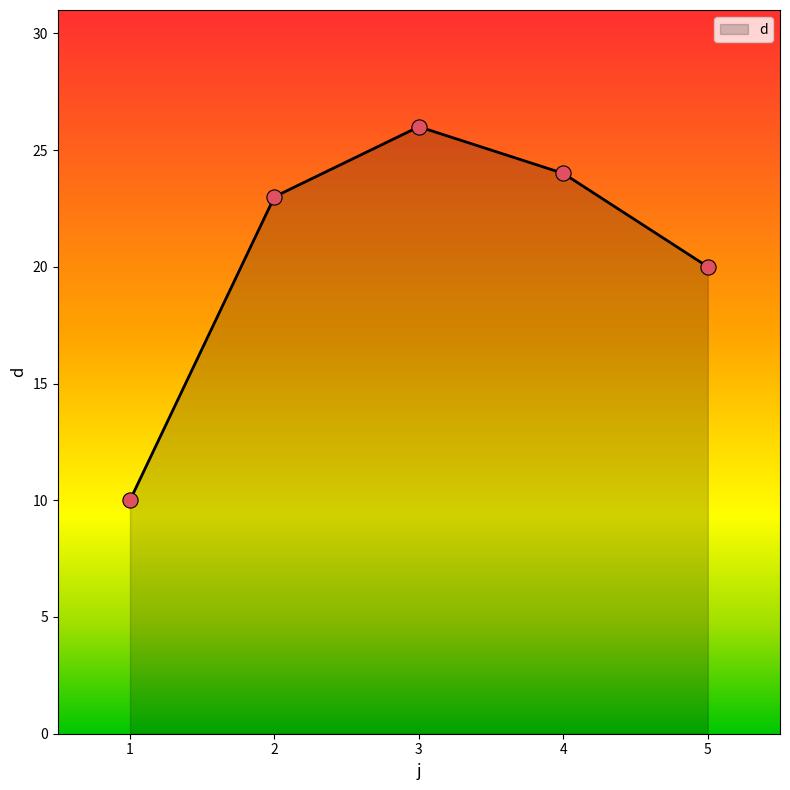

Between 3 and 5, which is larger?

3